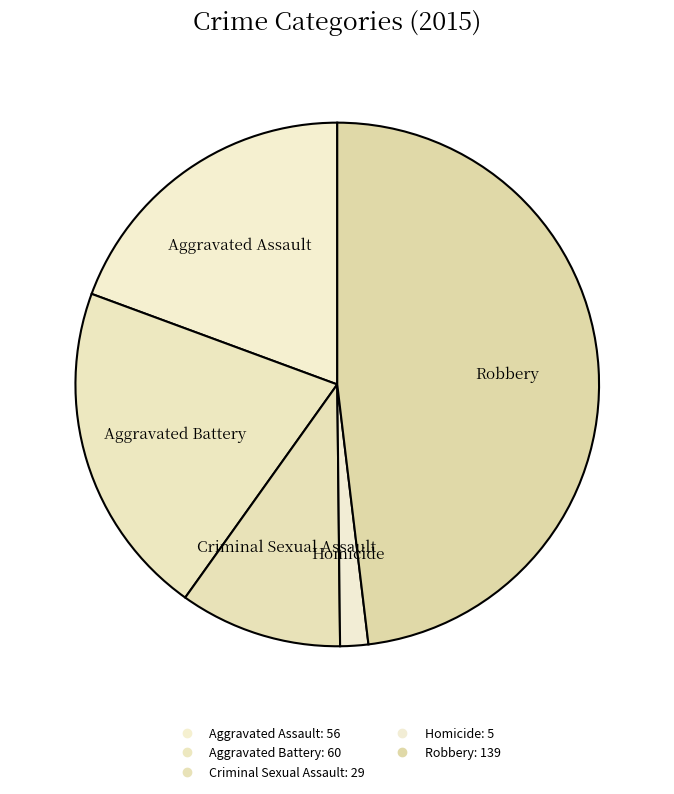

Which category has the smallest portion of the pie?

Homicide